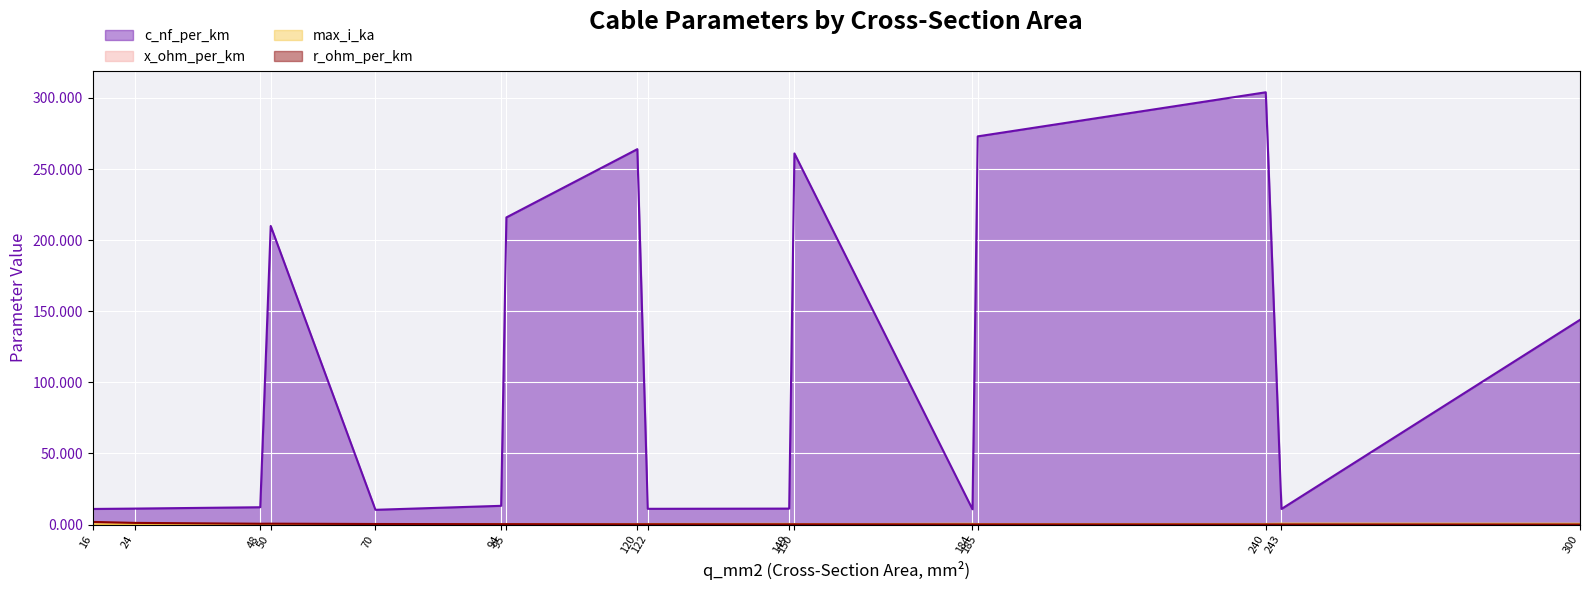

Reading left to right, transcribe all the data shown in this chart.

c_nf_per_km: 11.0	11.2	12.2	210.0	10.4	13.2	216.0	264.0	11.1	11.2	261.0	10.8	273.0	304.0	11.0	144.0
x_ohm_per_km: 0.3	0.3	0.3	0.1	0.3	0.3	0.1	0.1	0.3	0.3	0.1	0.3	0.1	0.1	0.3	0.1
max_i_ka: 0.1	0.1	0.2	0.1	0.3	0.3	0.3	0.2	0.4	0.5	0.3	0.5	0.4	0.4	0.6	0.6
r_ohm_per_km: 1.9	1.2	0.6	0.6	0.4	0.3	0.3	0.2	0.2	0.2	0.2	0.2	0.2	0.1	0.1	0.1